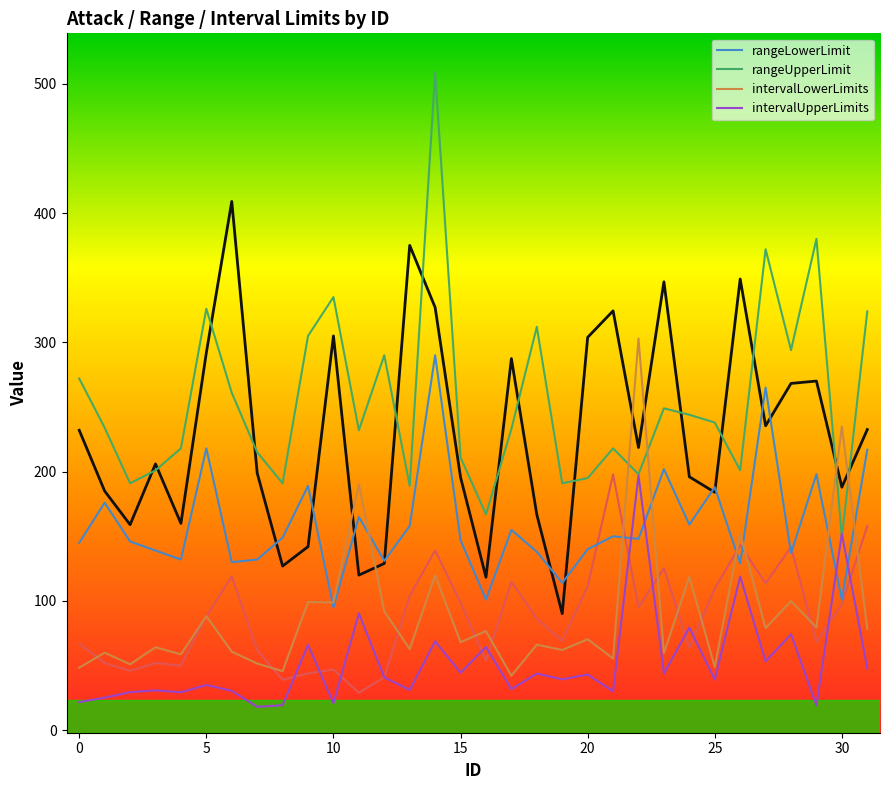

How many data points in intervalLowerLimits are less than 70?

16